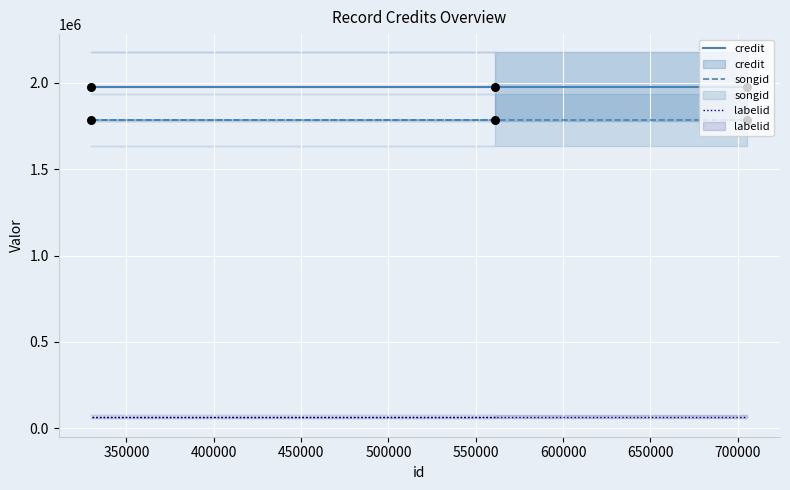

Which series has the widest spread of Y values?

credit